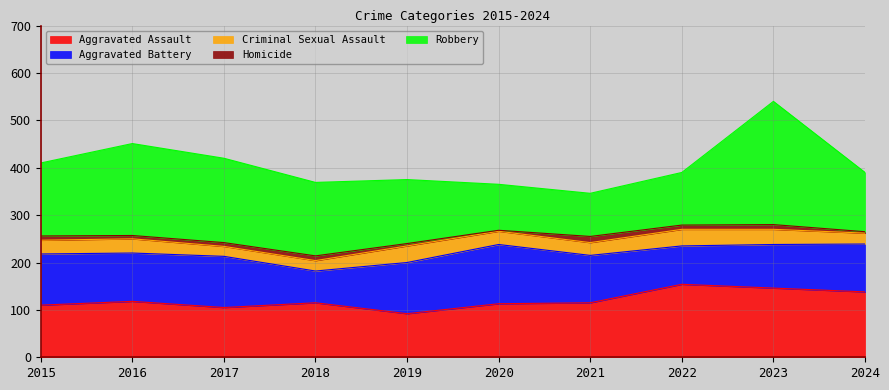

Is the value of Aggravated Assault at 2022 greater than the value of Homicide at 2024?

Yes